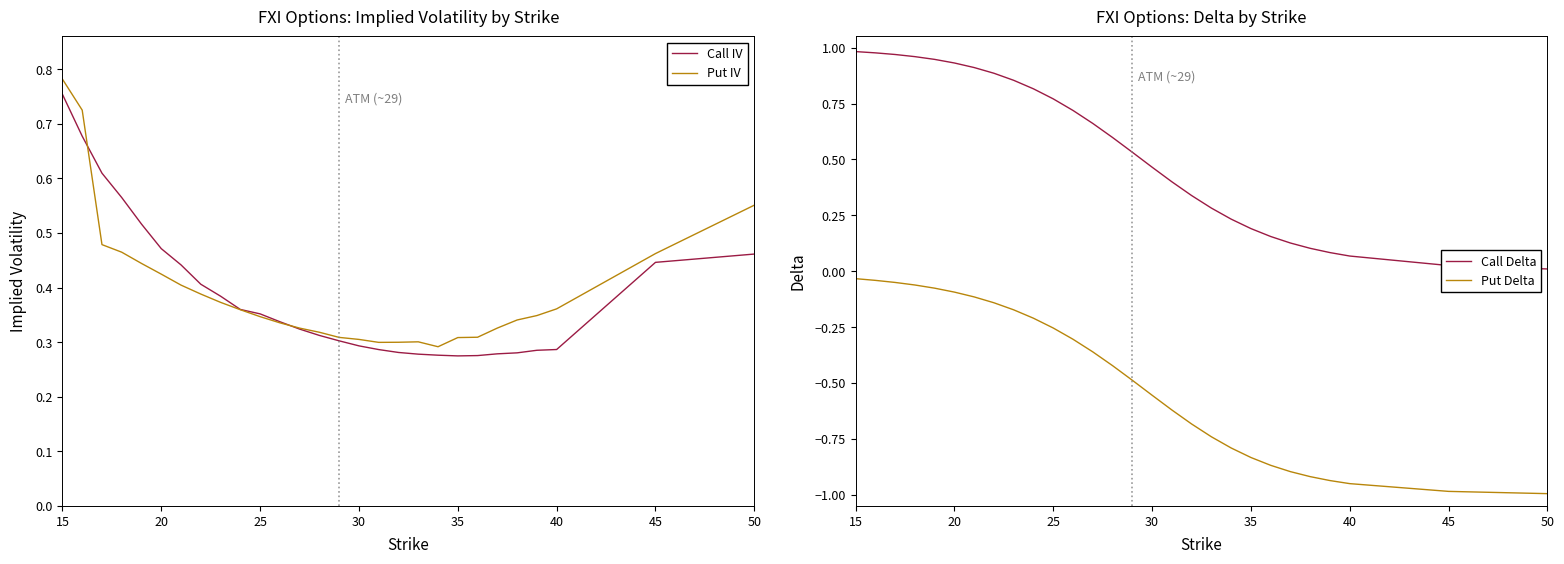

Reading left to right, transcribe all the data shown in this chart.

Call IV: 0.8	0.7	0.6	0.6	0.5	0.5	0.4	0.4	0.4	0.4	0.4	0.3	0.3	0.3	0.3	0.3	0.3	0.3	0.3	0.3	0.3	0.3	0.3	0.3	0.3	0.3	0.4	0.5
Put IV: 0.8	0.7	0.5	0.5	0.4	0.4	0.4	0.4	0.4	0.4	0.3	0.3	0.3	0.3	0.3	0.3	0.3	0.3	0.3	0.3	0.3	0.3	0.3	0.3	0.3	0.4	0.5	0.6
Call Delta: 1.0	1.0	1.0	1.0	0.9	0.9	0.9	0.9	0.9	0.8	0.8	0.7	0.7	0.6	0.5	0.5	0.4	0.3	0.3	0.2	0.2	0.2	0.1	0.1	0.1	0.1	0.0	0.0
Put Delta: -0.0	-0.0	-0.1	-0.1	-0.1	-0.1	-0.1	-0.1	-0.2	-0.2	-0.3	-0.3	-0.4	-0.4	-0.5	-0.6	-0.6	-0.7	-0.7	-0.8	-0.8	-0.9	-0.9	-0.9	-0.9	-1.0	-1.0	-1.0